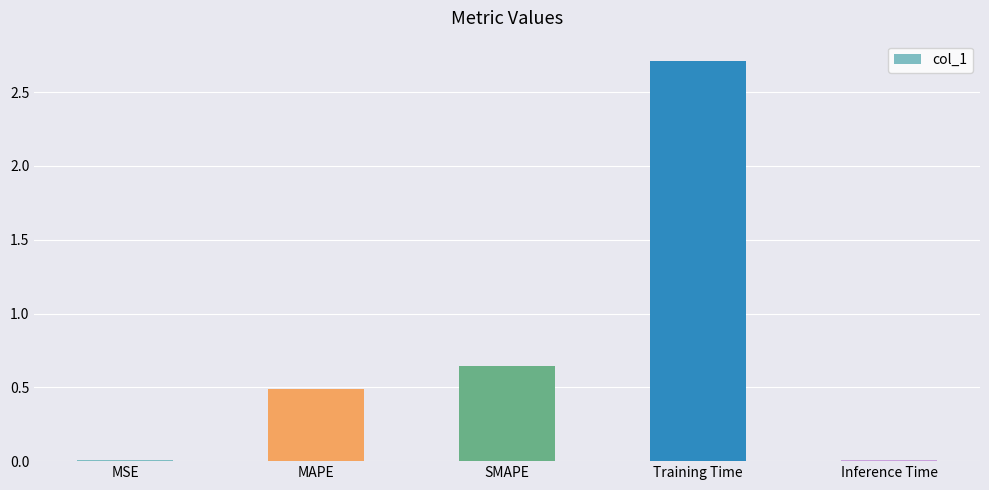

Which label corresponds to the largest value in the chart?

Training Time